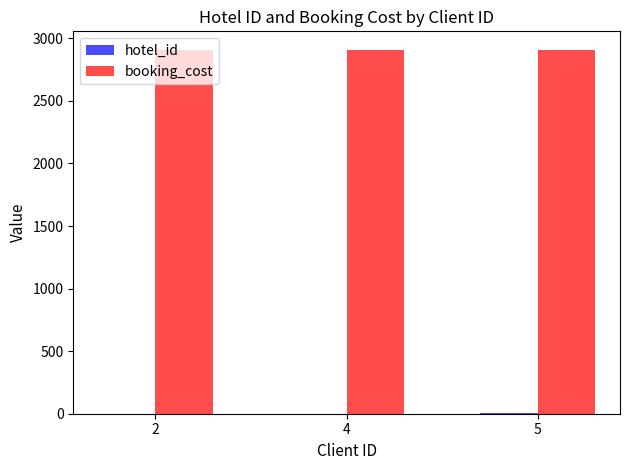

What is the total value across all series at 4?

2911